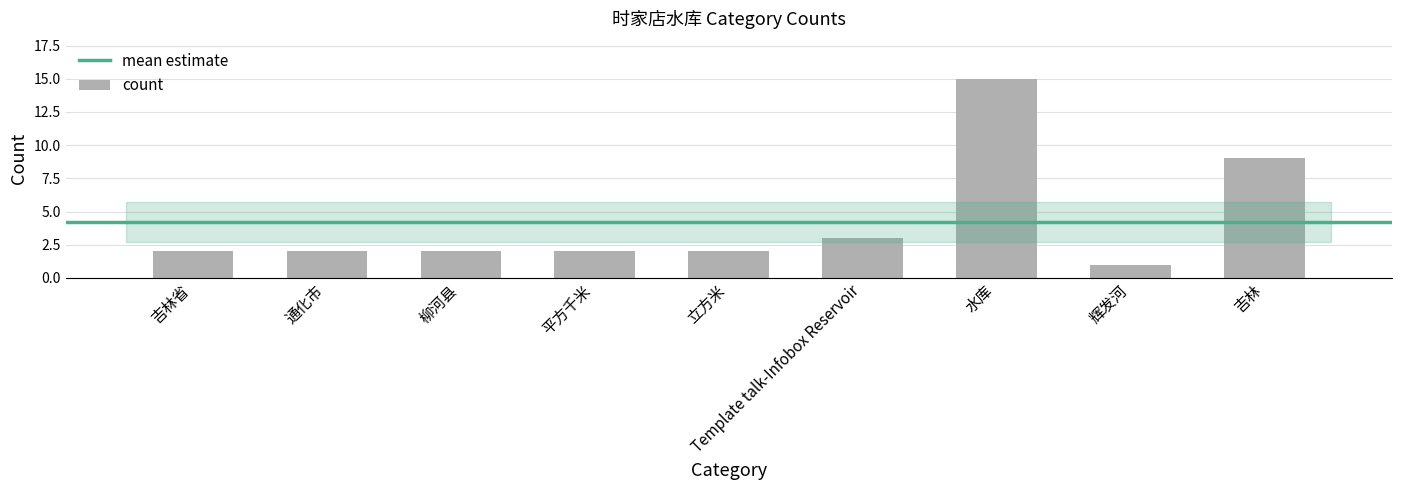

At which category does the chart reach its minimum across all series?

辉发河